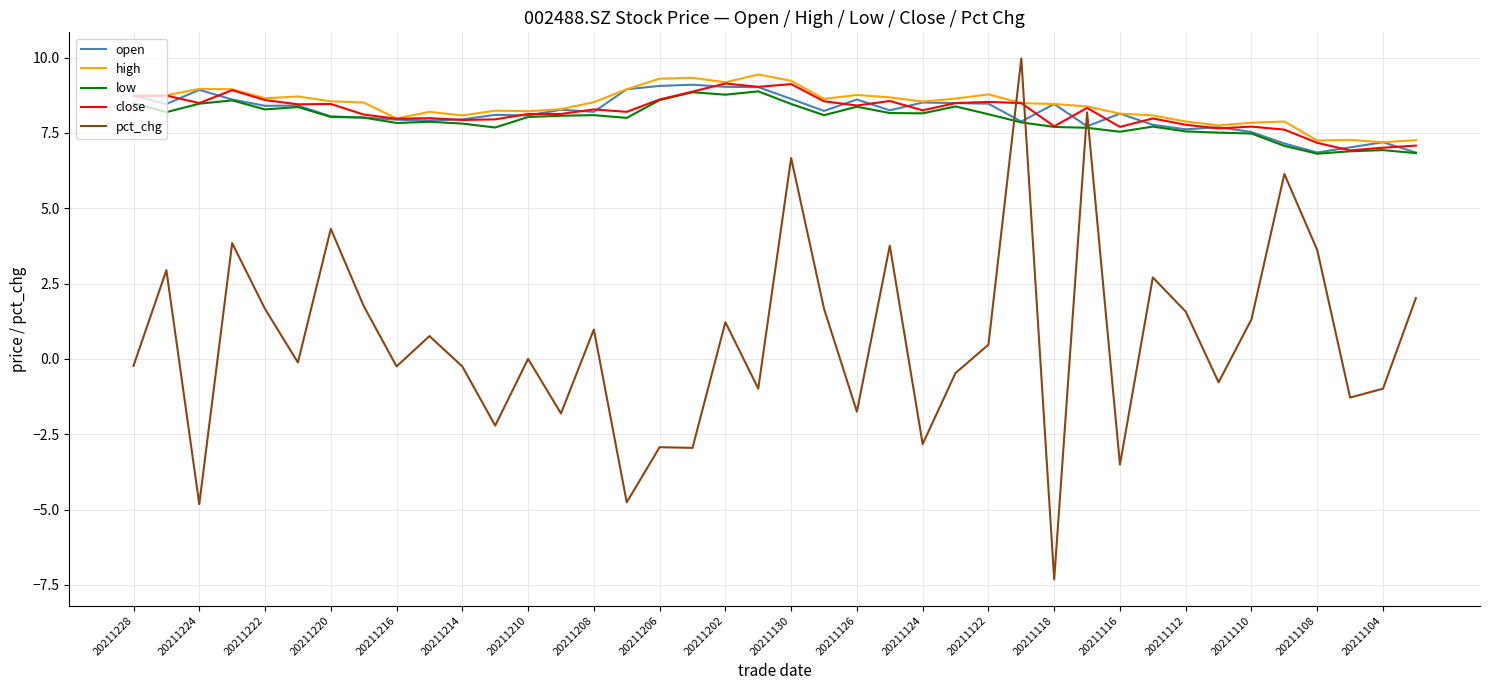

What is the greatest value displayed?

10.0